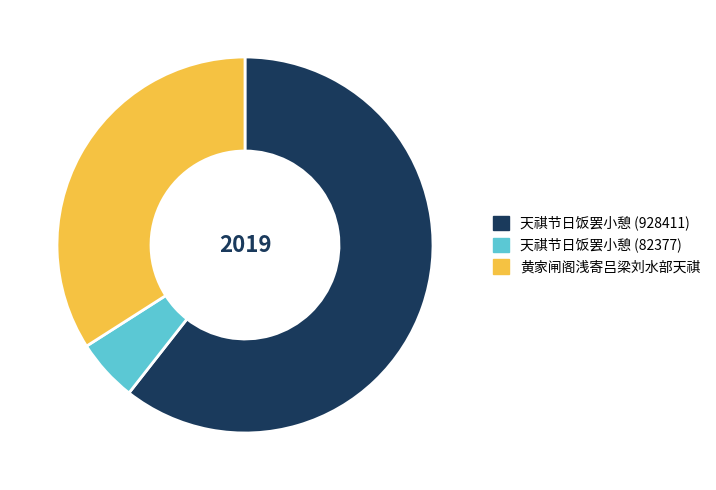

Count the number of slices in the pie.

3